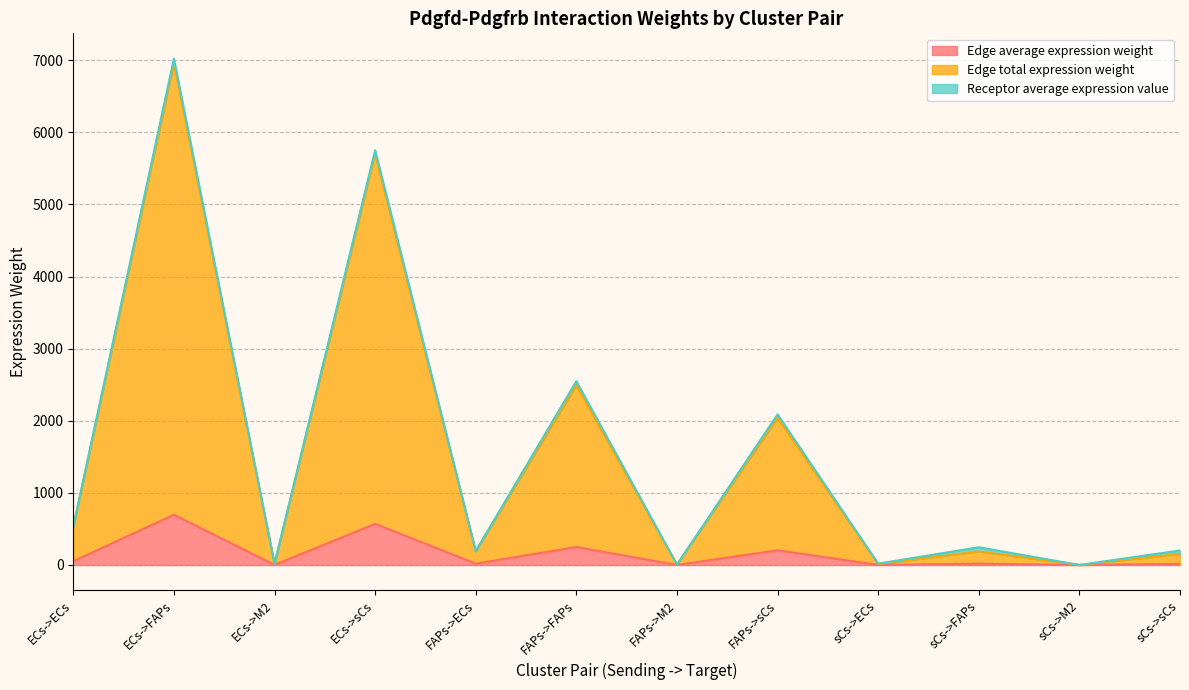

How many data points in Edge total expression weight are above 188?

7